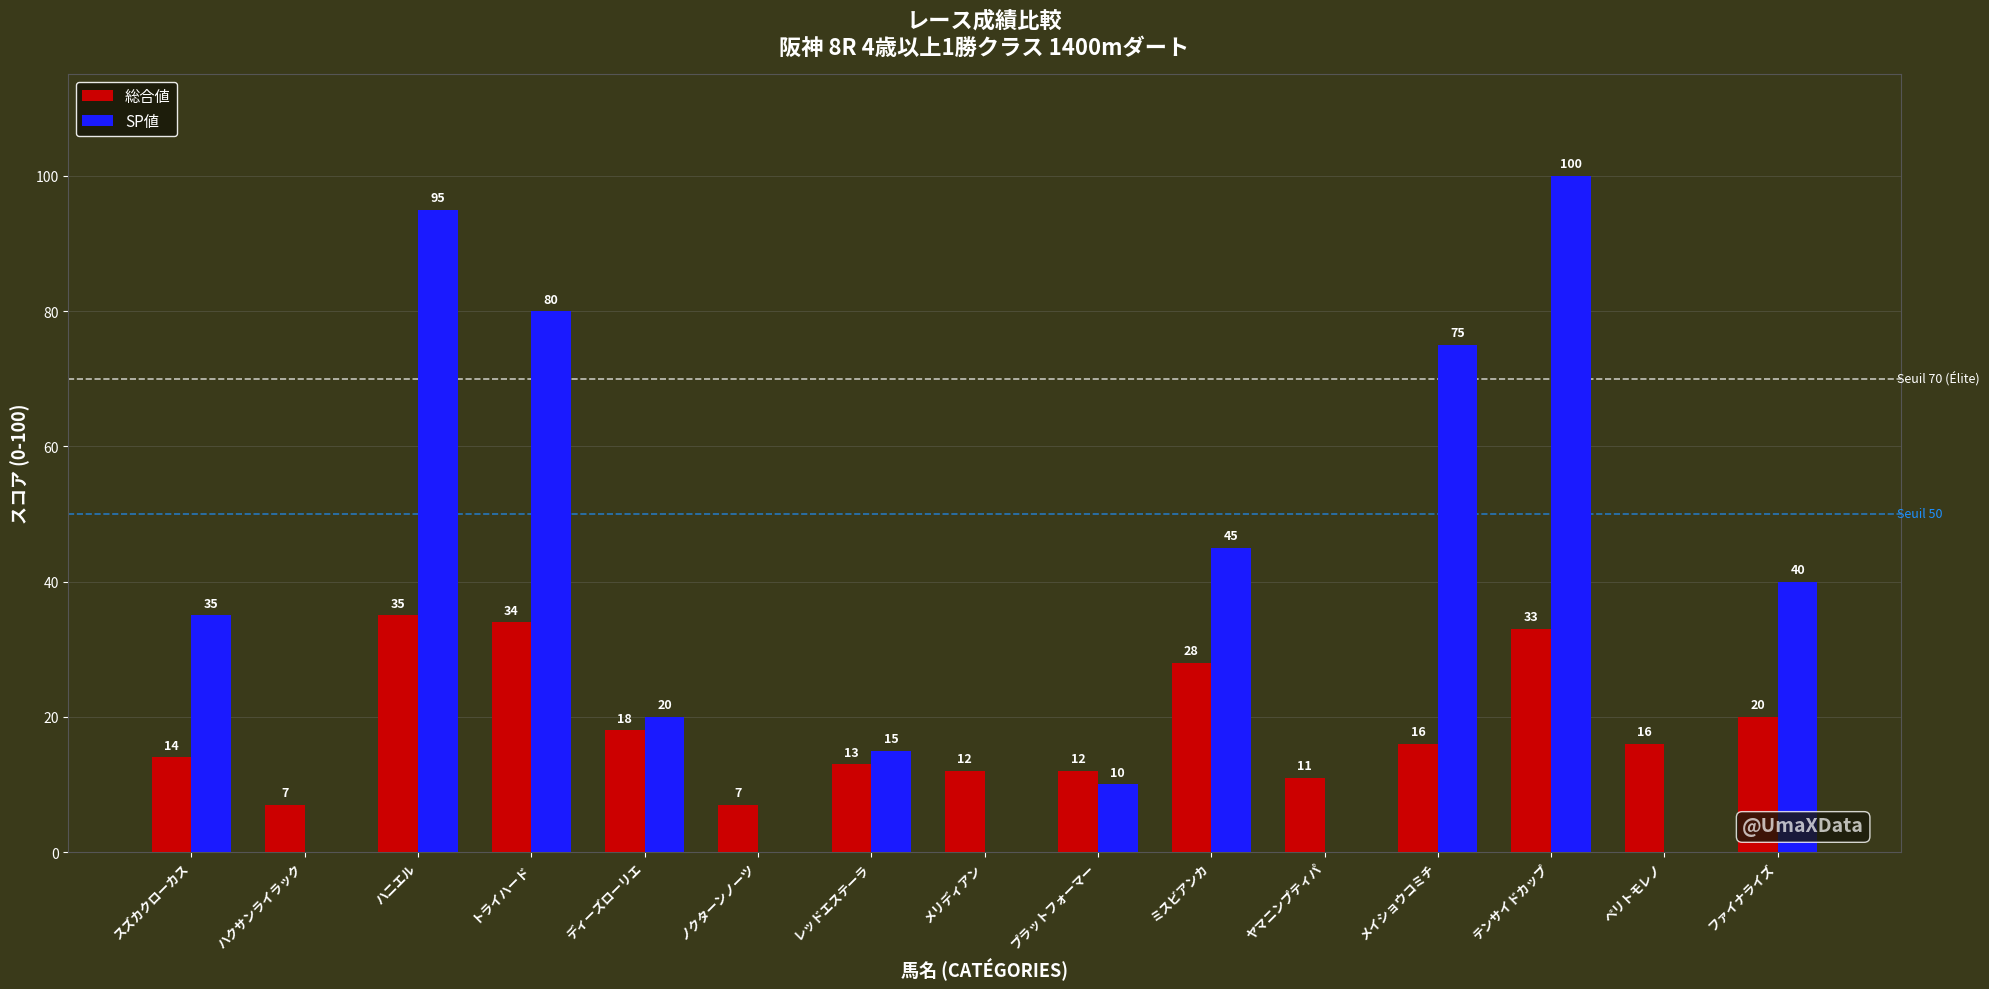

What is the sum of all 総合値 values?

276